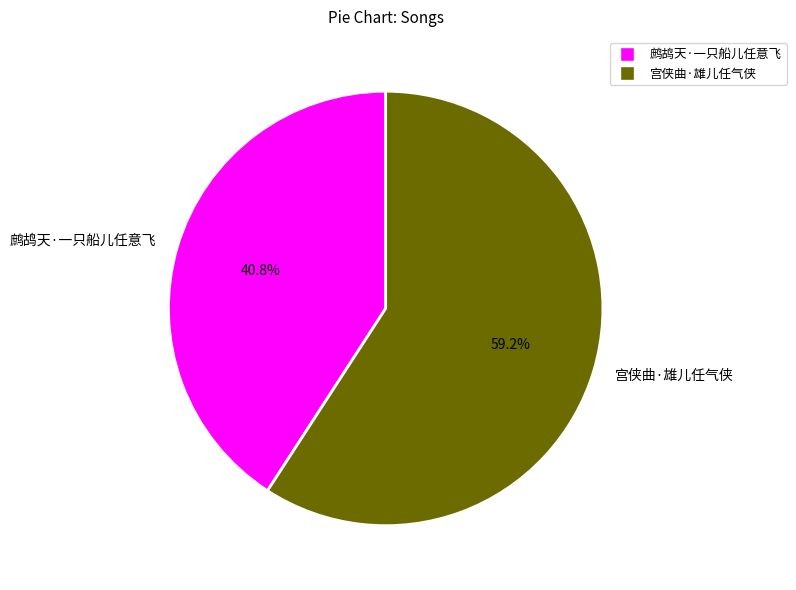

To the nearest percent, what is the difference between the 鹧鸪天·一只船儿任意飞 and 宫侠曲·雄儿任气侠 slice percentages?

18%